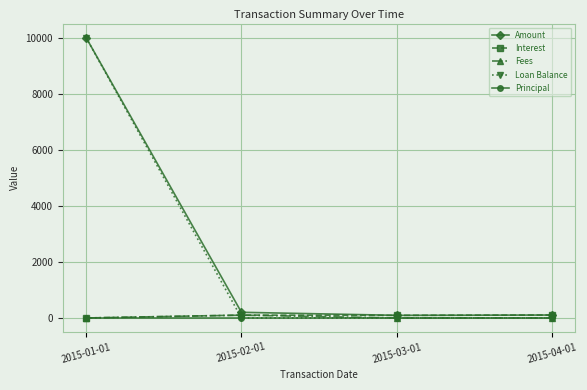

True or false: Fees and Amount cross at least once.

False